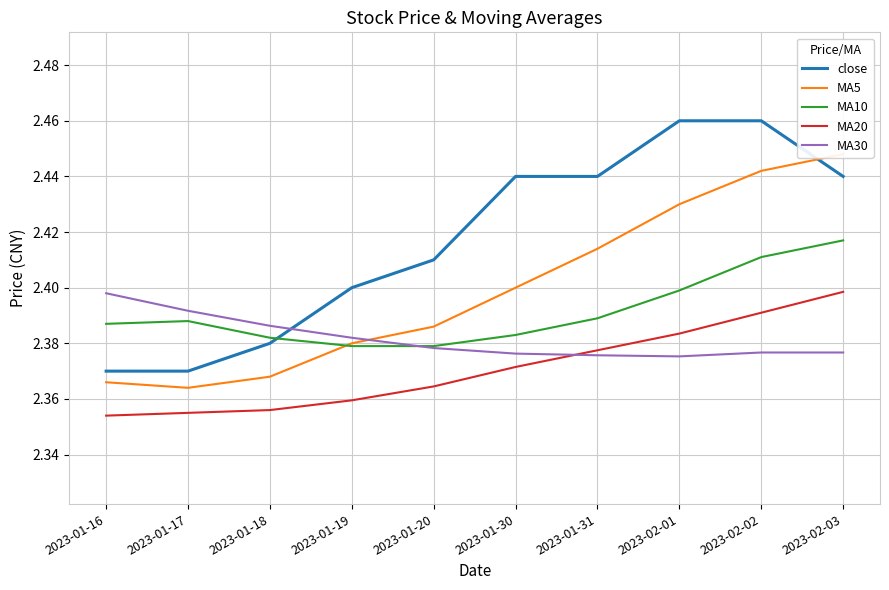

Where is close nearest to the value 2?

2023-01-16